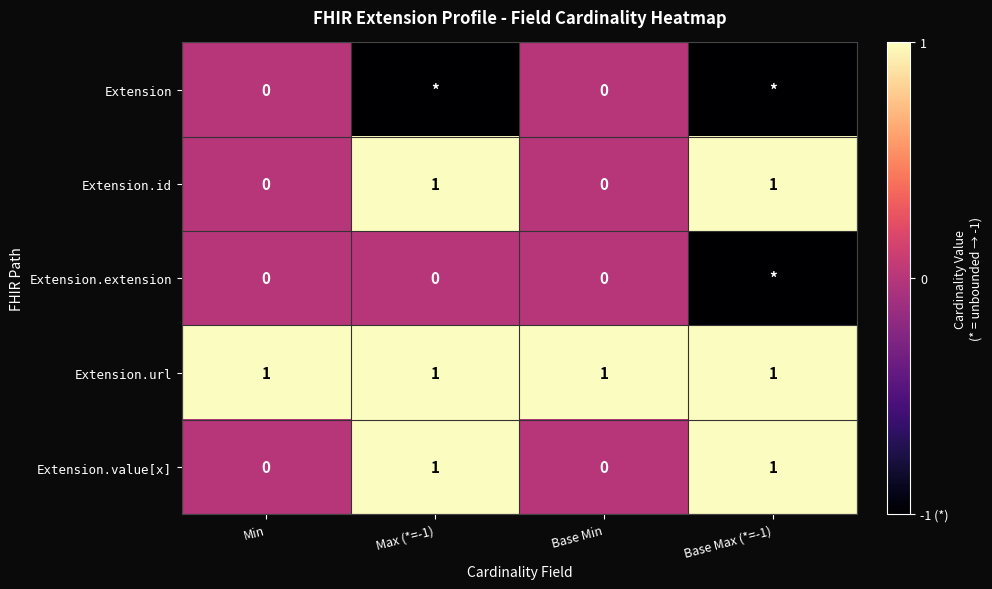

Is it true that Extension.value[x] equals 0 at Base Min?

True